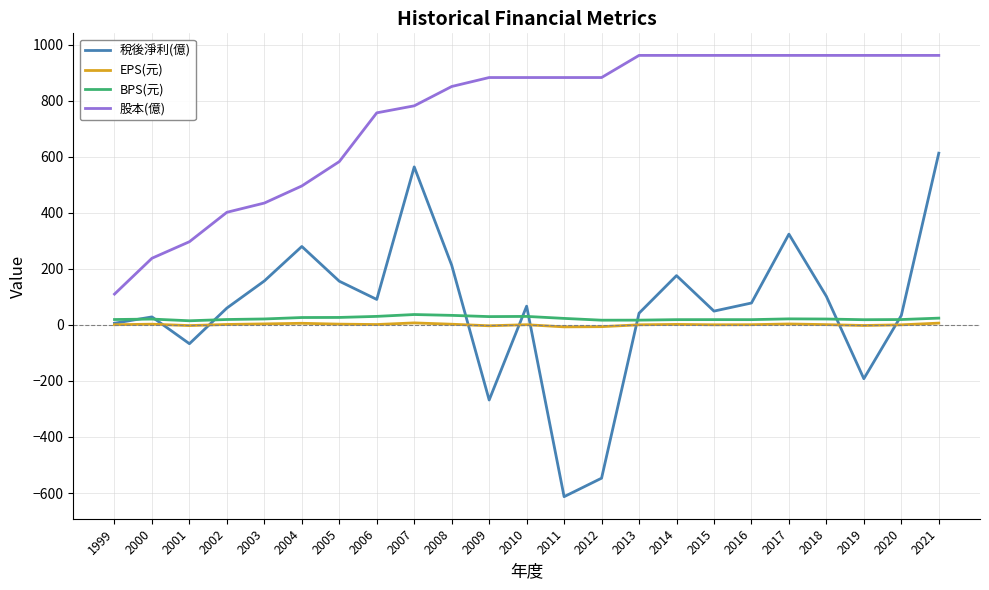

True or false: BPS(元) and 稅後淨利(億) cross at least once.

True